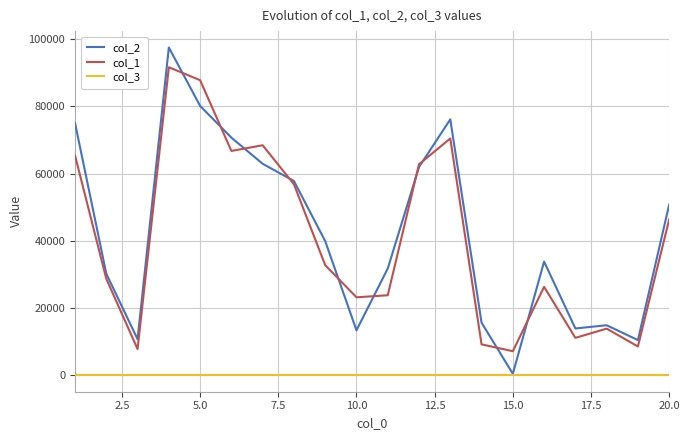

List the series in order of their peak value, highest first.

col_2, col_1, col_3